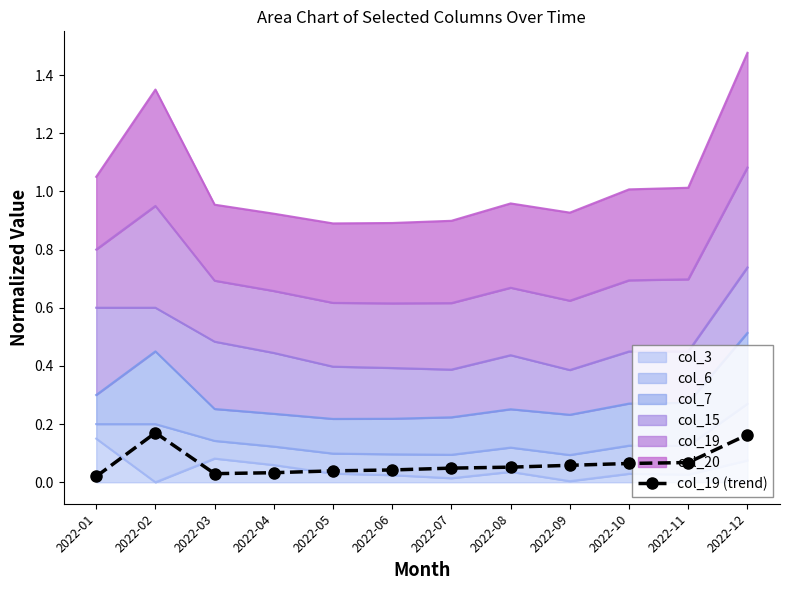

Reading left to right, what are all the values shown in this chart?

2022-01=0.0	2022-02=0.2	2022-03=0.0	2022-04=0.0	2022-05=0.0	2022-06=0.0	2022-07=0.0	2022-08=0.1	2022-09=0.1	2022-10=0.1	2022-11=0.1	2022-12=0.2